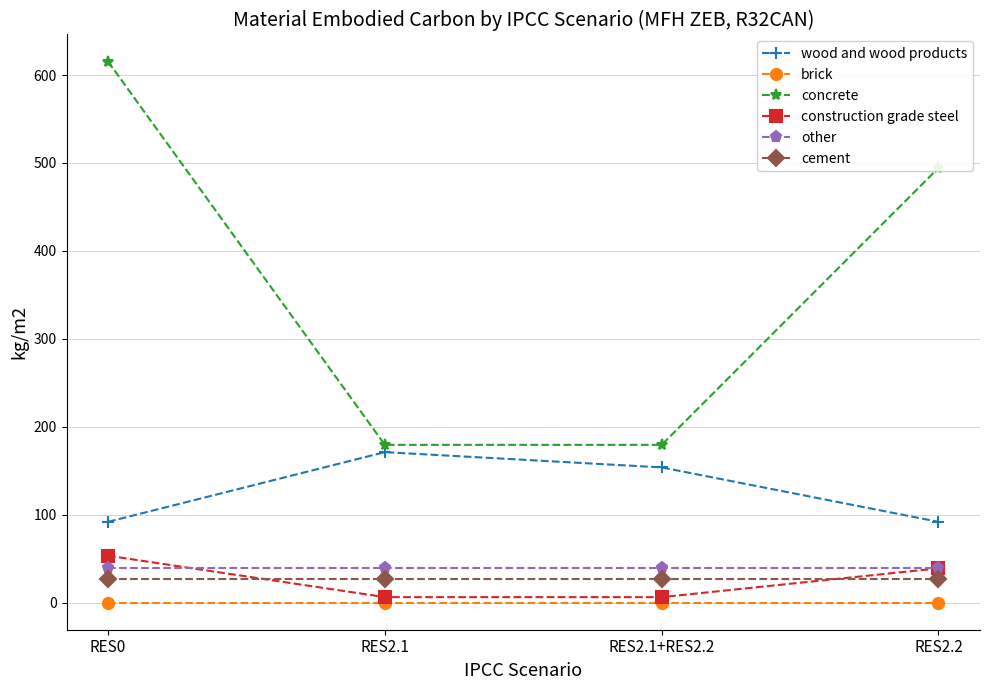

Which series has the largest range (max minus min)?

concrete